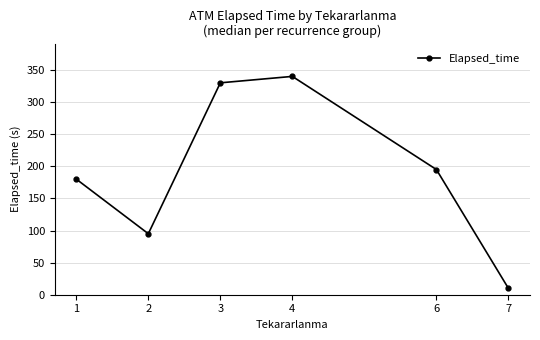

How many data points are less than 195?

3